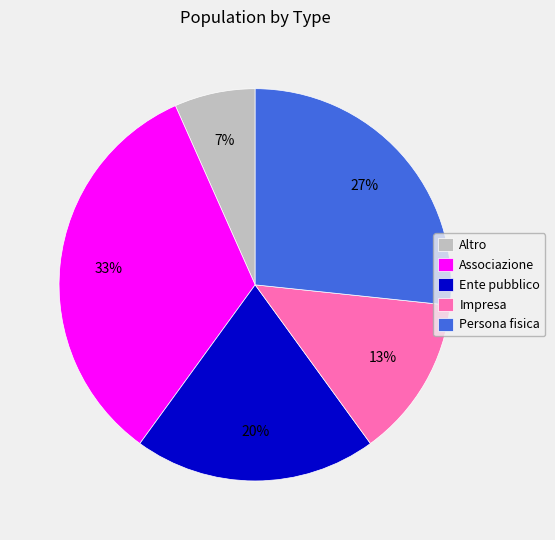

Combined, do Persona fisica and Impresa account for over 50%?

No